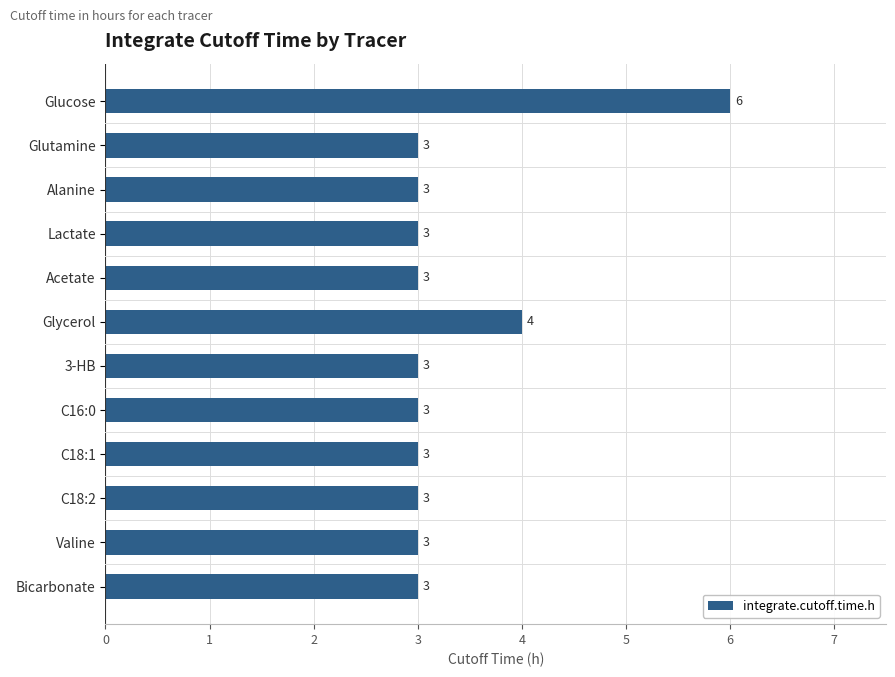

What is the value of the 2nd bar from the top?

3